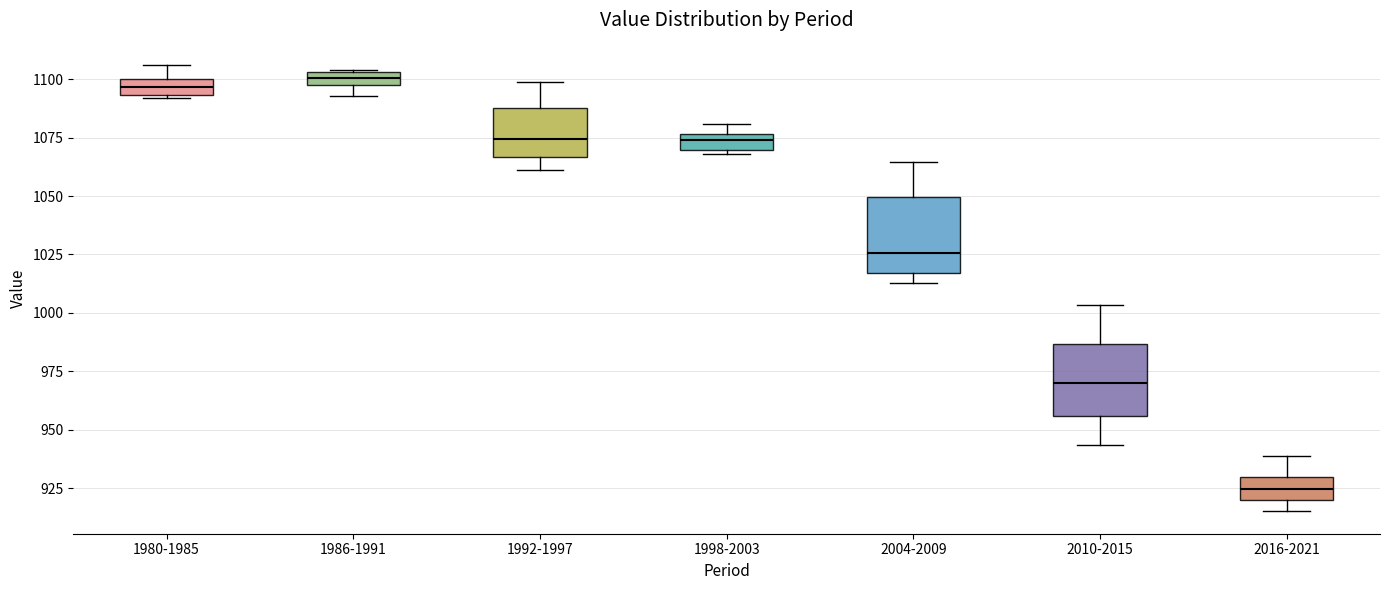

Where is the upper edge of the box for 2004-2009 on the y-axis? The values are not printed on the chart, so give them approximately, as read against the axis.

1050